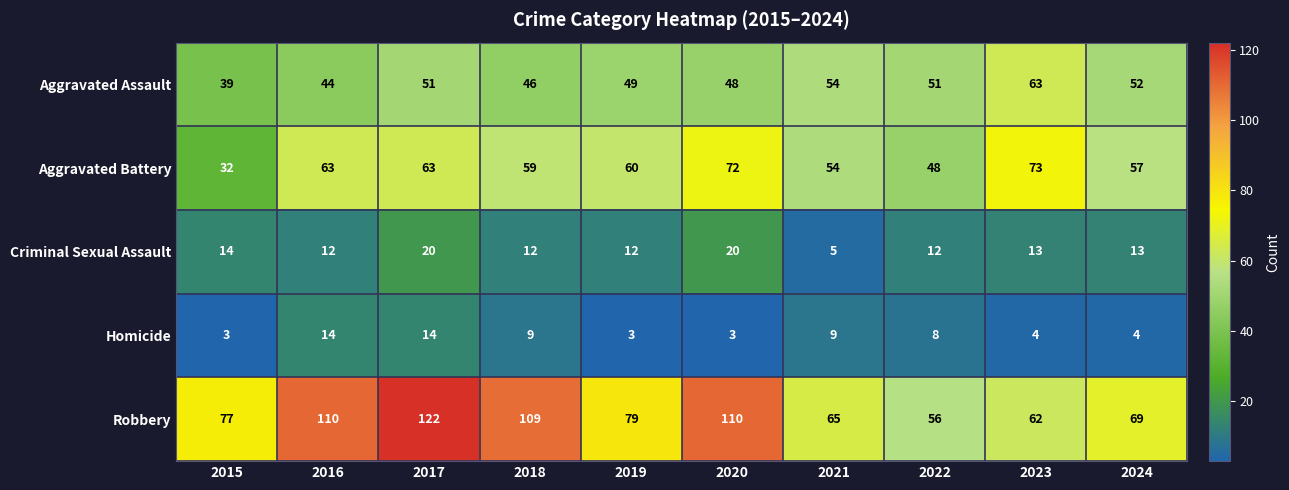

Which series has the largest total across all categories?

Robbery